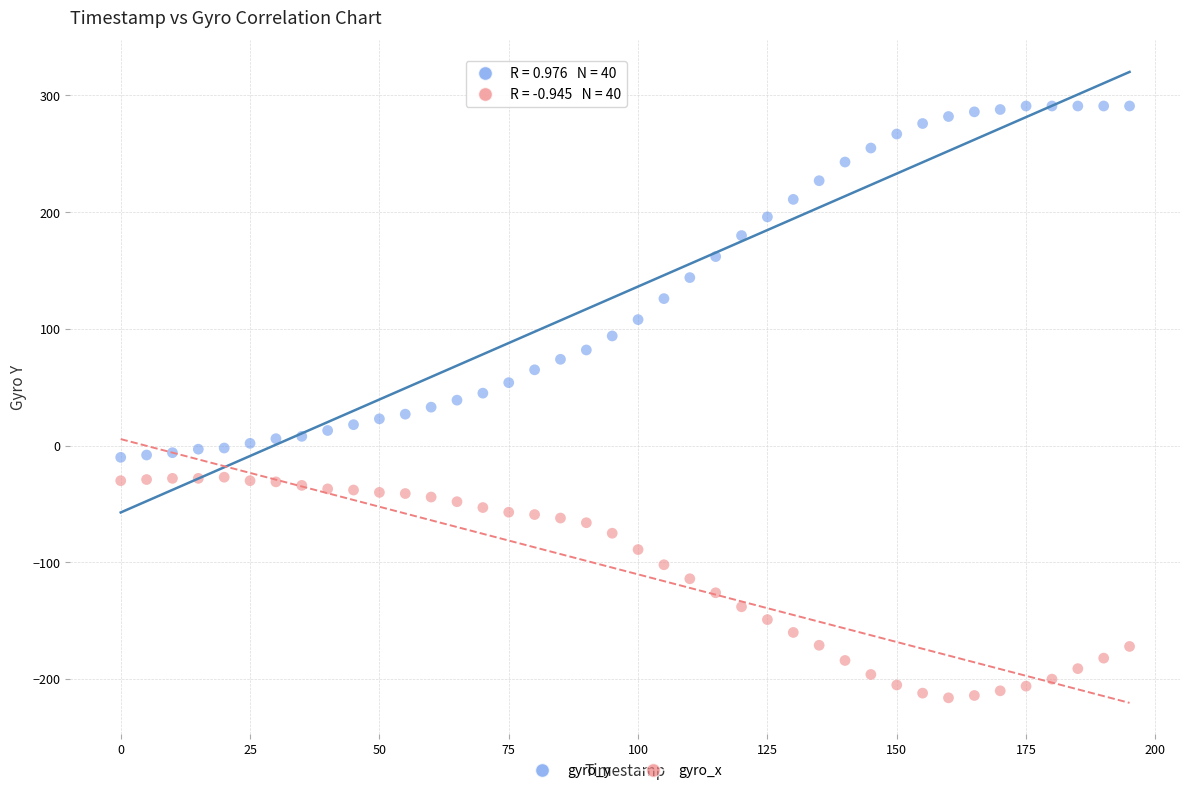

Which series contains the highest Y value?

gyro_y